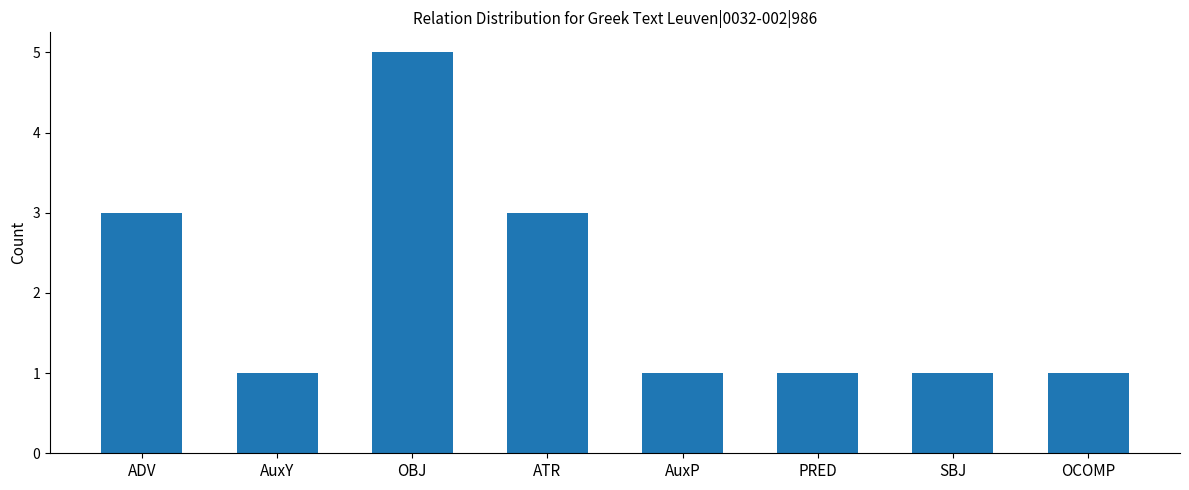

How many series are shown in this chart?

1